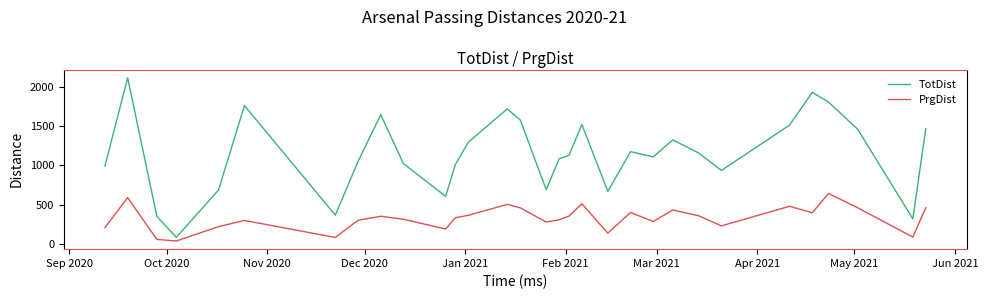

What is the difference between the maximum and minimum values in the TotDist series?

2026